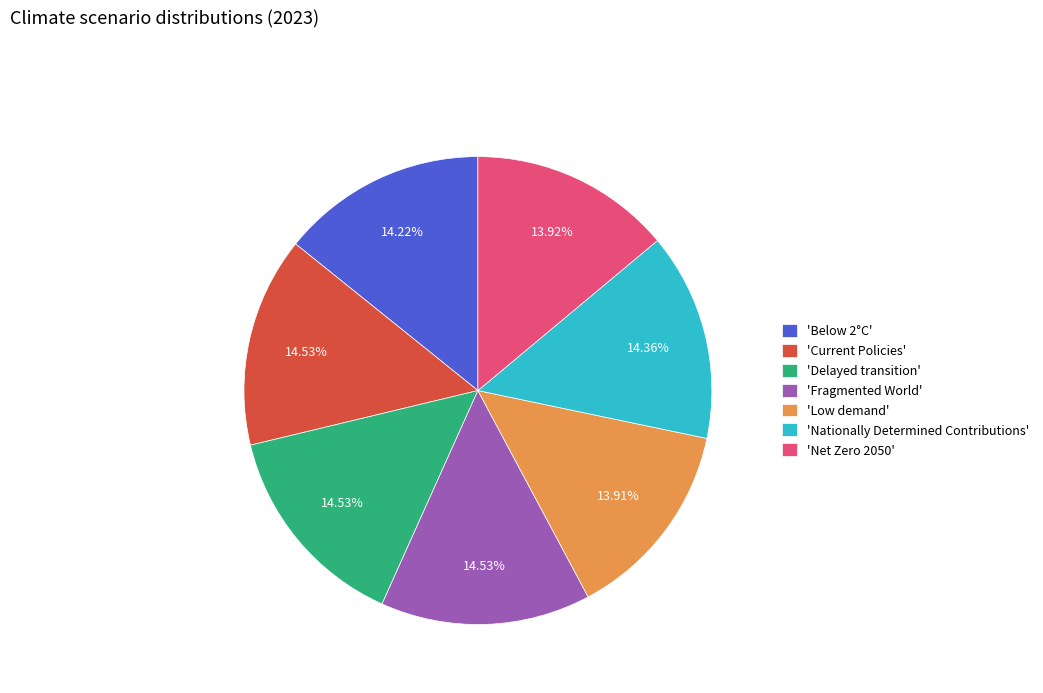

Count the number of slices in the pie.

7